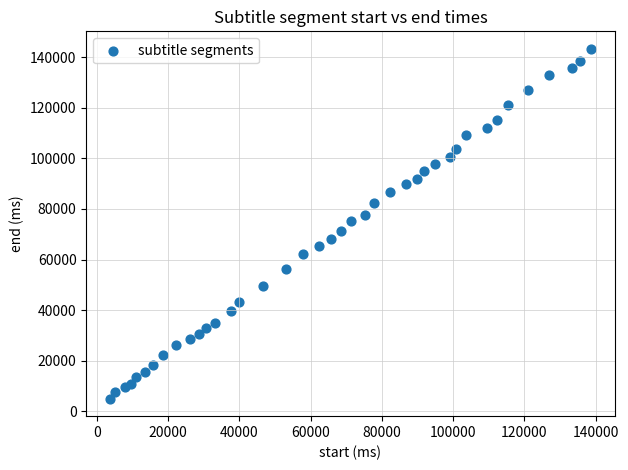

What is the range of X values (max minus min)?

134780